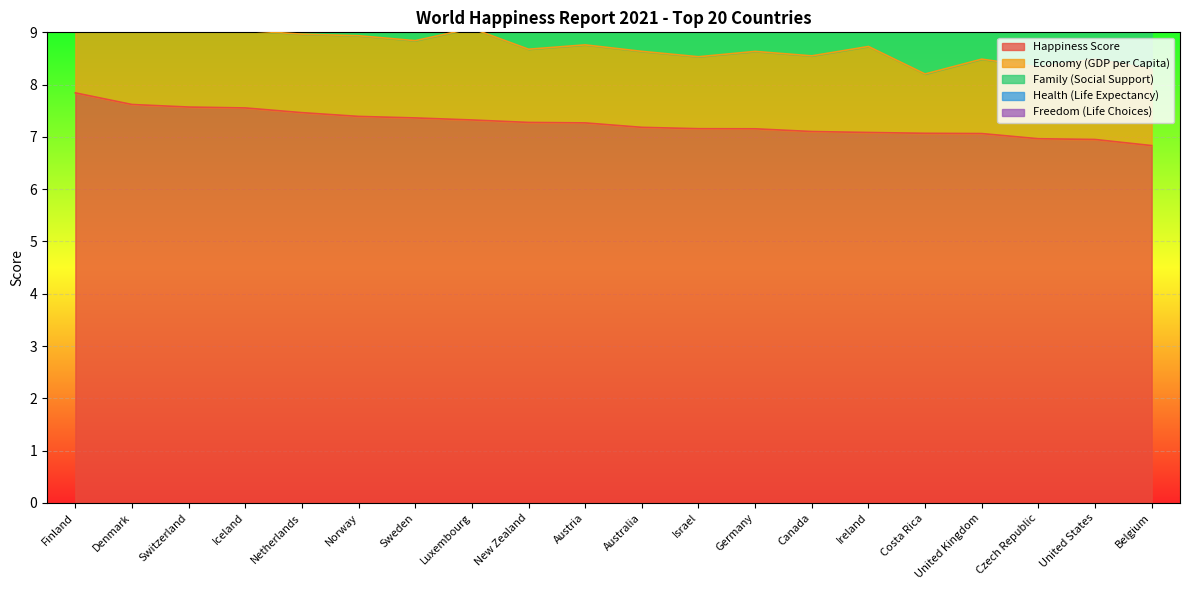

Reading left to right, transcribe all the data shown in this chart.

Happiness Score: Finland=7.8	Denmark=7.6	Switzerland=7.6	Iceland=7.6	Netherlands=7.5	Norway=7.4	Sweden=7.4	Luxembourg=7.3	New Zealand=7.3	Austria=7.3	Australia=7.2	Israel=7.2	Germany=7.2	Canada=7.1	Ireland=7.1	Costa Rica=7.1	United Kingdom=7.1	Czech Republic=7.0	United States=7.0	Belgium=6.8
Economy (GDP per Capita): Finland=1.4	Denmark=1.5	Switzerland=1.6	Iceland=1.5	Netherlands=1.5	Norway=1.5	Sweden=1.5	Luxembourg=1.8	New Zealand=1.4	Austria=1.5	Australia=1.5	Israel=1.4	Germany=1.5	Canada=1.4	Ireland=1.6	Costa Rica=1.1	United Kingdom=1.4	Czech Republic=1.4	United States=1.5	Belgium=1.5
Family (Social Support): Finland=1.1	Denmark=1.1	Switzerland=1.1	Iceland=1.2	Netherlands=1.1	Norway=1.1	Sweden=1.1	Luxembourg=1.0	New Zealand=1.1	Austria=1.1	Australia=1.1	Israel=1.1	Germany=1.0	Canada=1.0	Ireland=1.1	Costa Rica=1.0	United Kingdom=1.1	Czech Republic=1.1	United States=1.0	Belgium=1.0
Health (Life Expectancy): Finland=0.7	Denmark=0.8	Switzerland=0.8	Iceland=0.8	Netherlands=0.8	Norway=0.8	Sweden=0.8	Luxembourg=0.8	New Zealand=0.8	Austria=0.8	Australia=0.8	Israel=0.8	Germany=0.8	Canada=0.8	Ireland=0.8	Costa Rica=0.7	United Kingdom=0.8	Czech Republic=0.7	United States=0.6	Belgium=0.7
Freedom (Life Choices): Finland=0.7	Denmark=0.7	Switzerland=0.7	Iceland=0.7	Netherlands=0.6	Norway=0.7	Sweden=0.7	Luxembourg=0.6	New Zealand=0.7	Austria=0.6	Australia=0.6	Israel=0.5	Germany=0.6	Canada=0.6	Ireland=0.6	Costa Rica=0.7	United Kingdom=0.6	Czech Republic=0.6	United States=0.6	Belgium=0.5